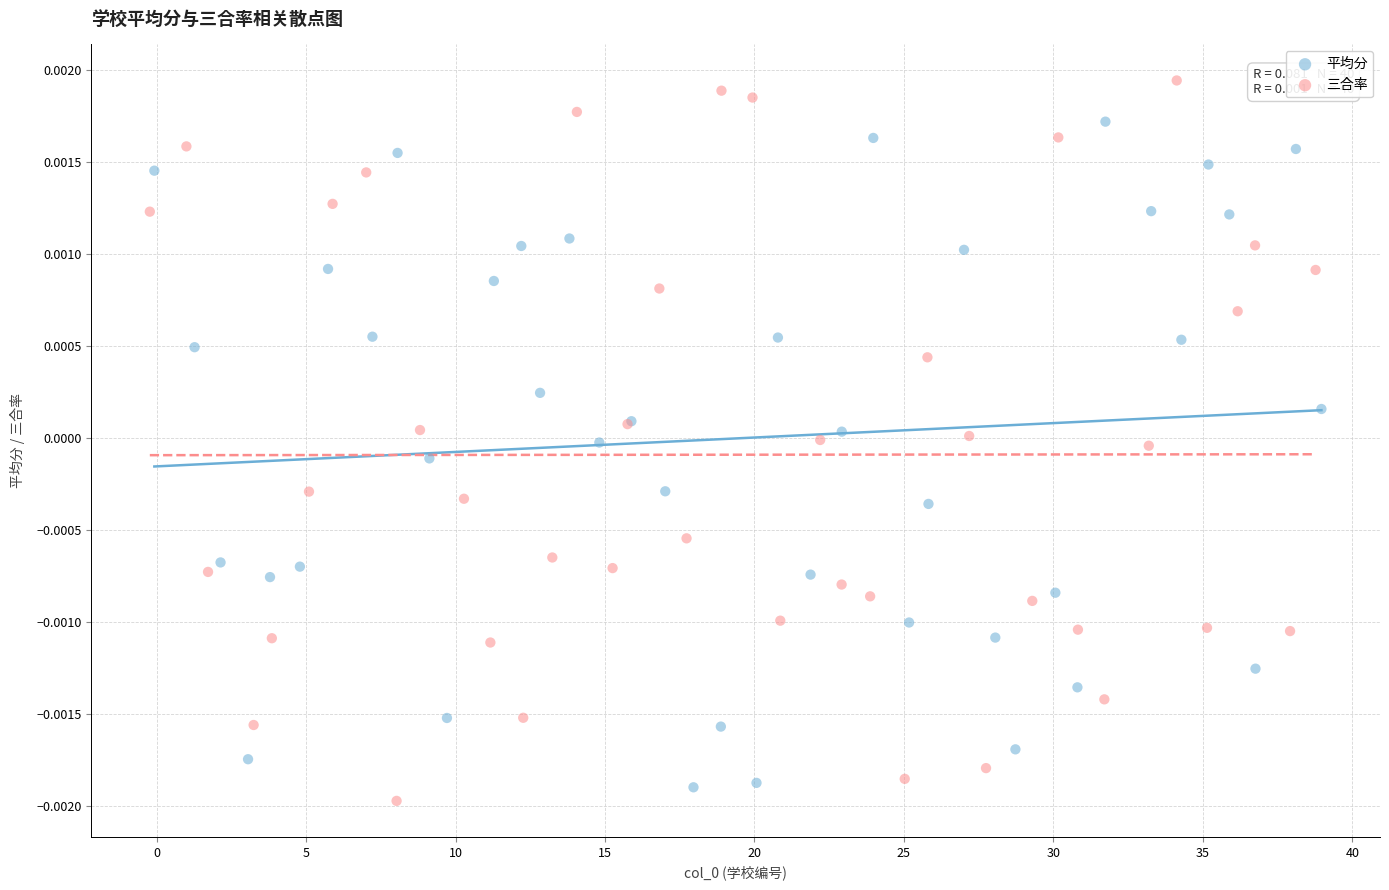

Which series reaches the minimum Y coordinate?

三合率